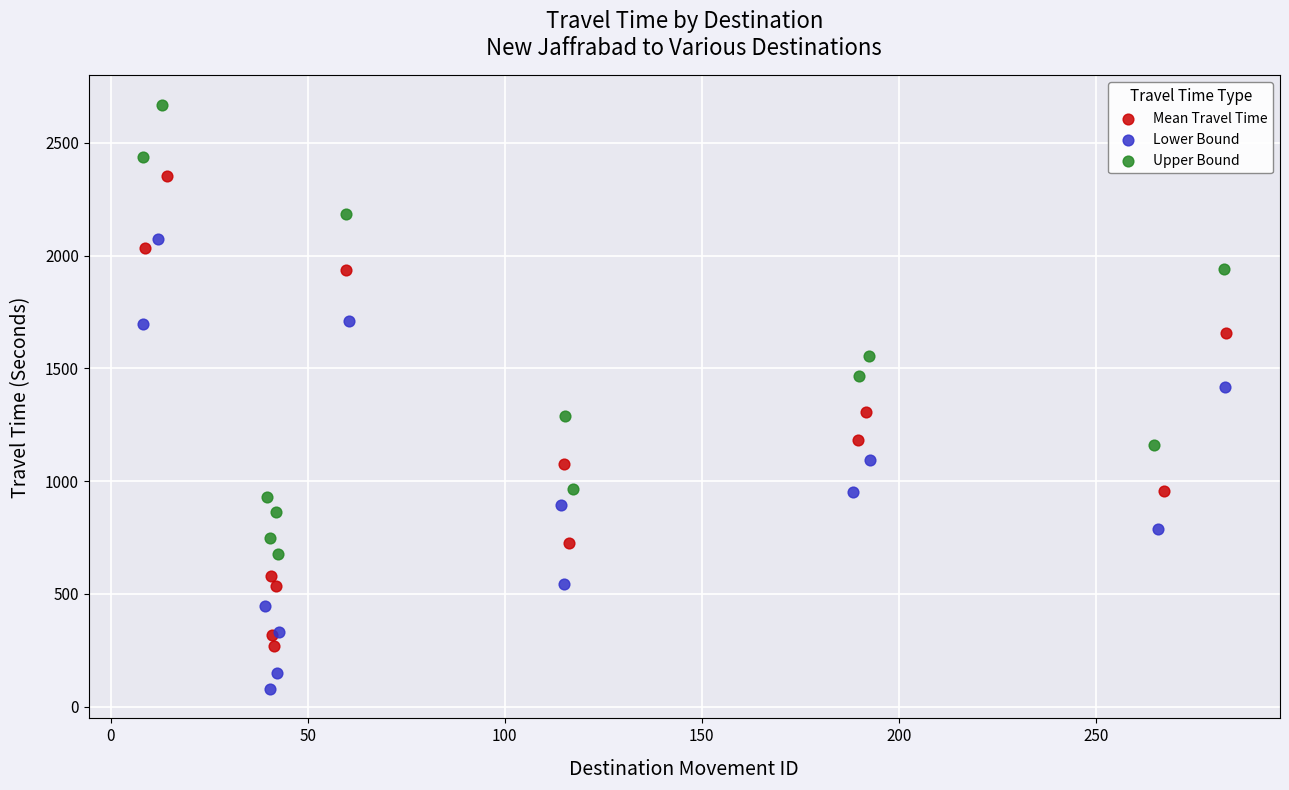

Which series has the widest spread of Y values?

Mean Travel Time